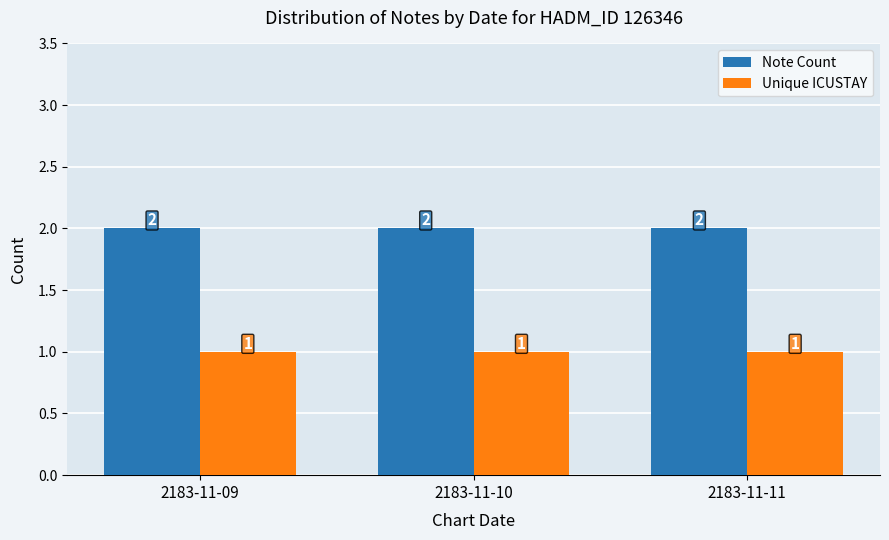

What is the minimum value for Note Count?

2